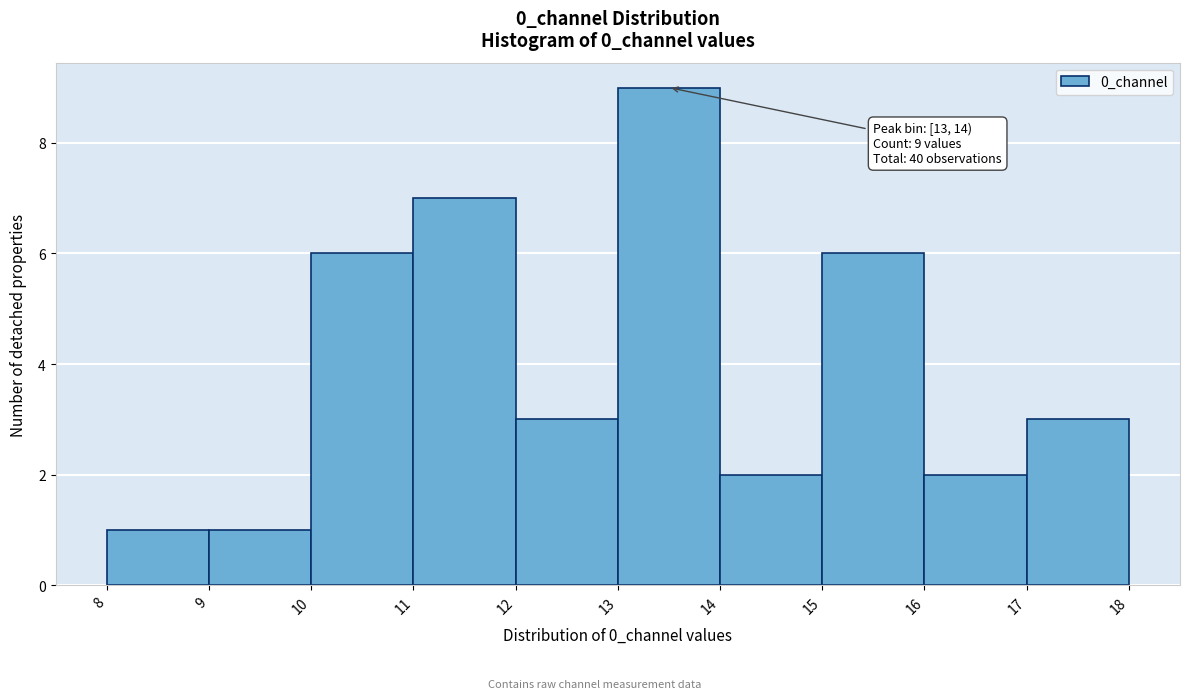

Over which range of the x-axis is the bar tallest?

13 to 14